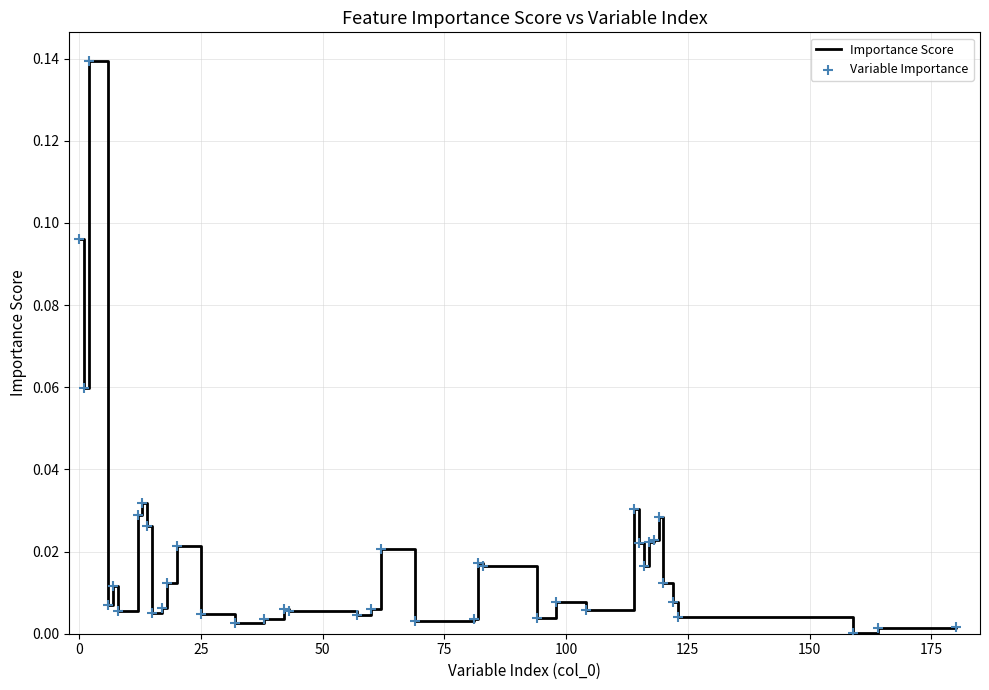

How many lines are shown in the chart?

1